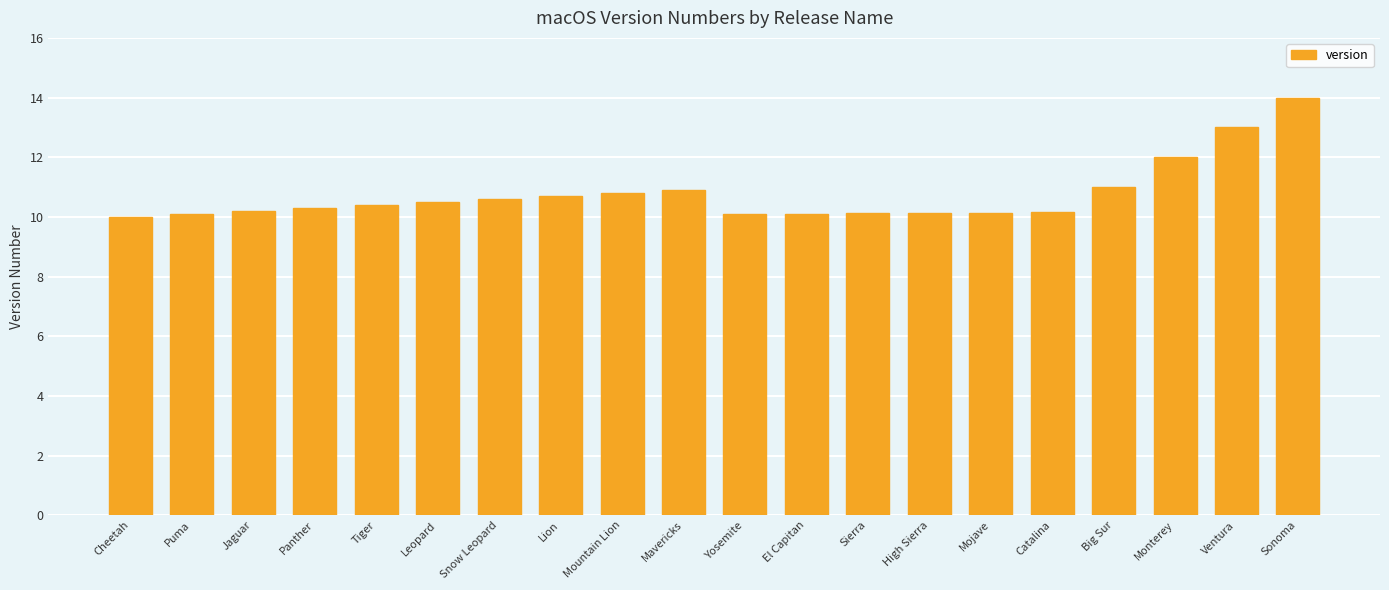

At which label is the value closest to 12?

Monterey